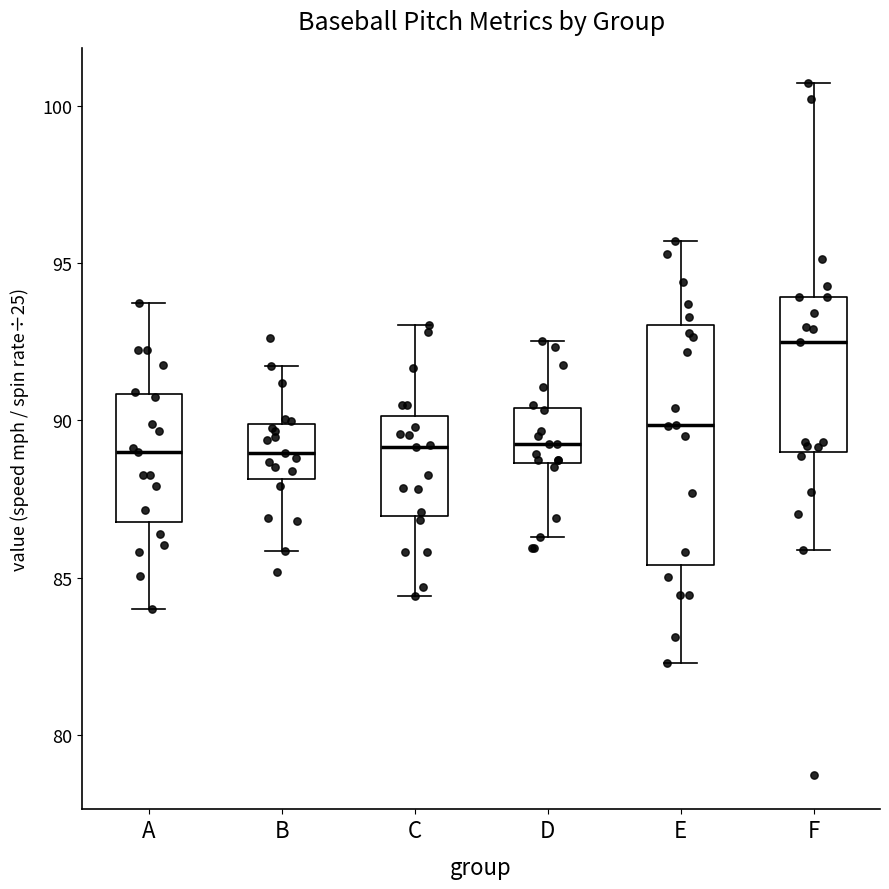

Reading left to right, transcribe this box plot: for each box, give where its median line is, the range the box spans, and where its two whiskers end, as read against the y-axis. The values are not printed on the chart, so give them approximately, as read against the axis.

A: median 89.0, box 87.0 to 91.0, whiskers 84.0 to 93.5
B: median 89.0, box 88.0 to 90.0, whiskers 86.0 to 91.5
C: median 89.0, box 87.0 to 90.0, whiskers 84.5 to 93.0
D: median 89.5, box 88.5 to 90.5, whiskers 86.5 to 92.5
E: median 90.0, box 85.5 to 93.0, whiskers 82.5 to 95.5
F: median 92.5, box 89.0 to 94.0, whiskers 86.0 to 100.5